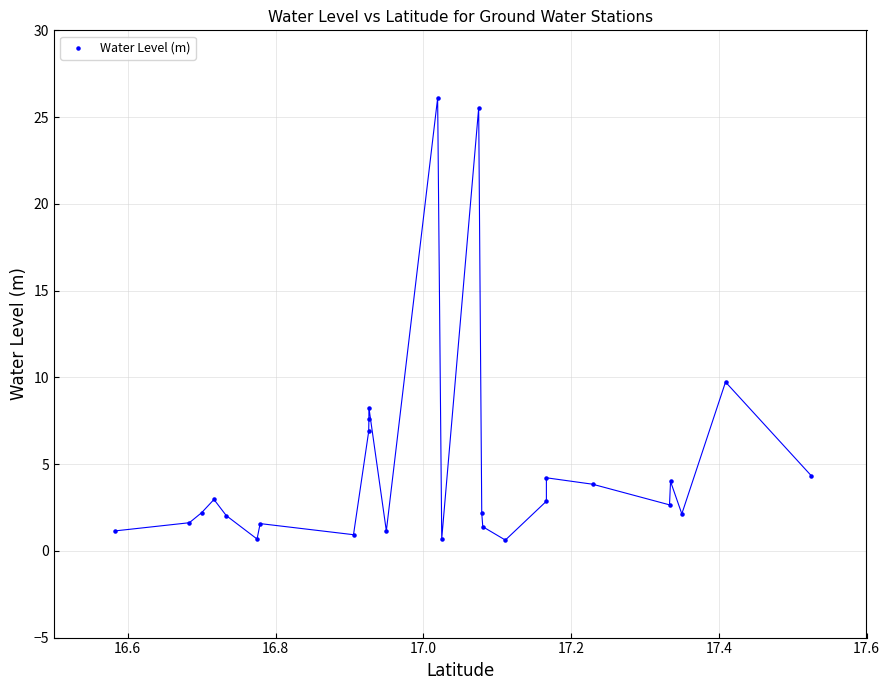

What is the range of Y values (max minus min)?

25.5